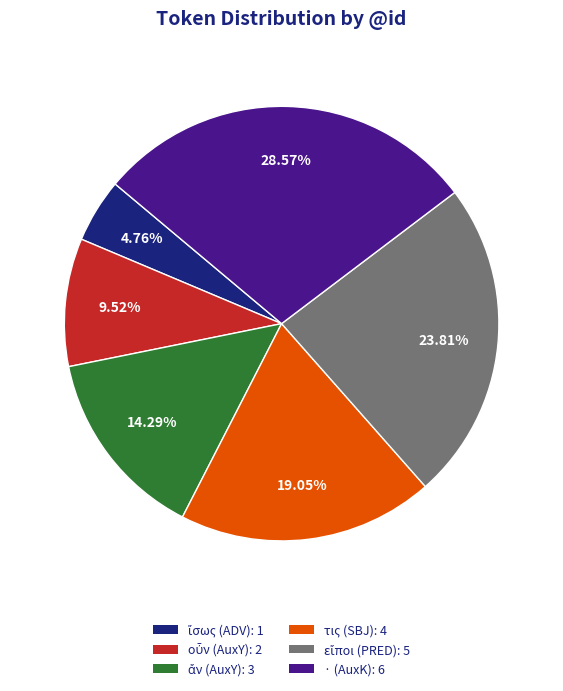

Is there a majority slice in this chart?

No